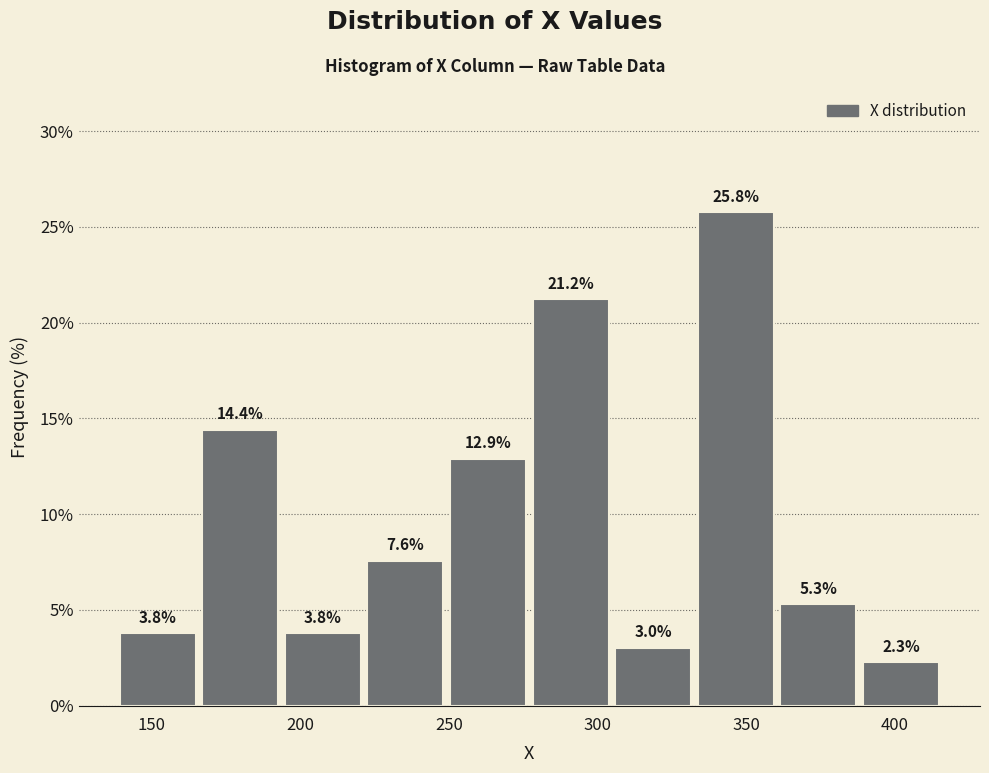

What is the height of the bar covering 220 to 250 on the x-axis? The bar edges are not printed on the chart, so give them approximately, as read against the axis.

7.6